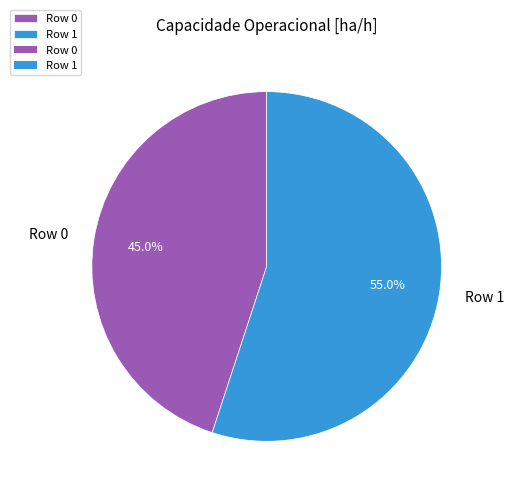

The Row 0 slice represents 45% of the pie. True or false?

True